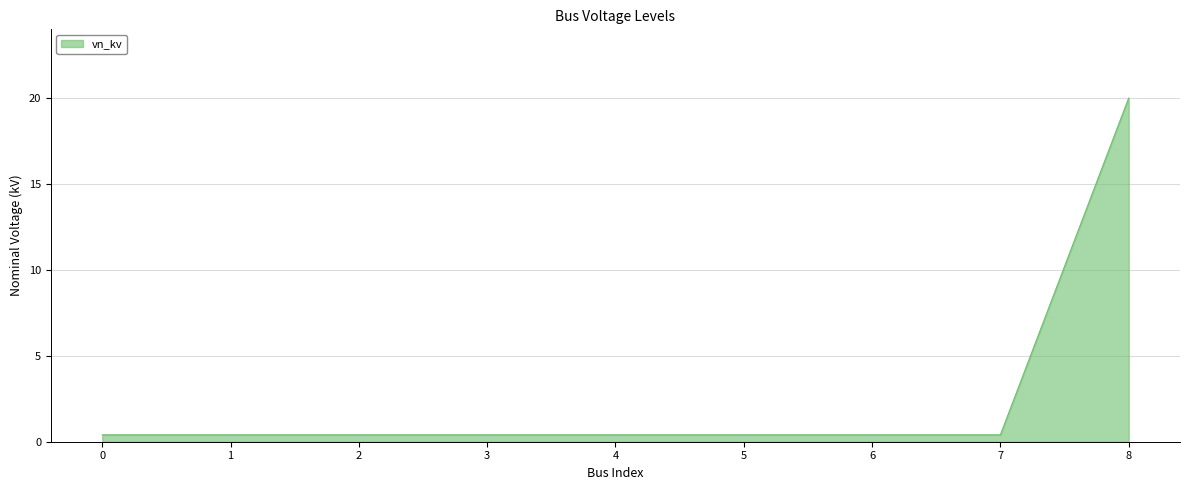

Reading left to right, extract all data points from this chart.

0=0.4	1=0.4	2=0.4	3=0.4	4=0.4	5=0.4	6=0.4	7=0.4	8=20.0